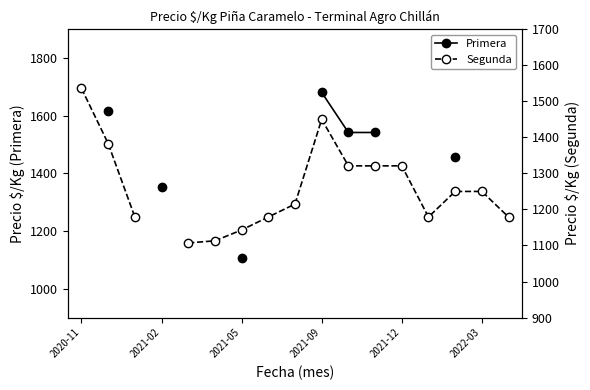

How many interior local peaks does the Segunda series have?

1